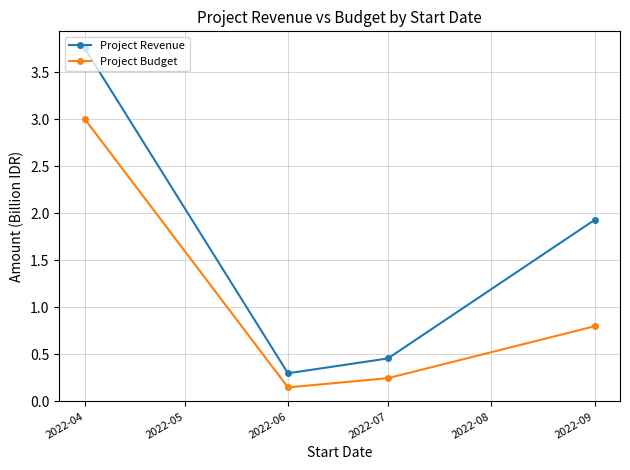

True or false: Project Budget and Project Revenue cross at least once.

False